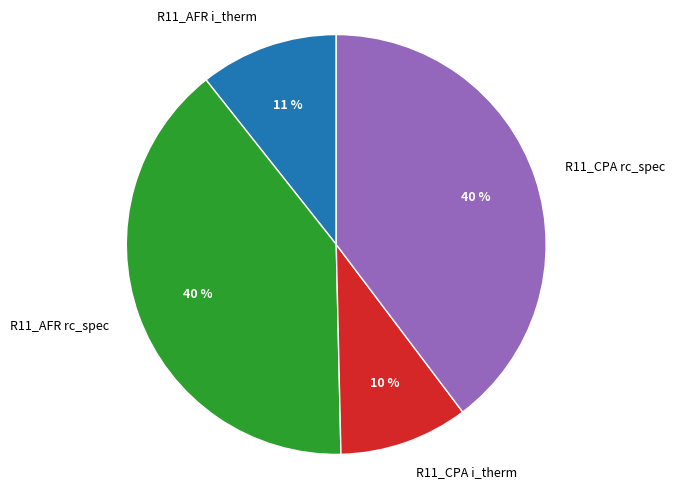

What percentage is the R11_CPA i_therm slice, to the nearest percent?

10%